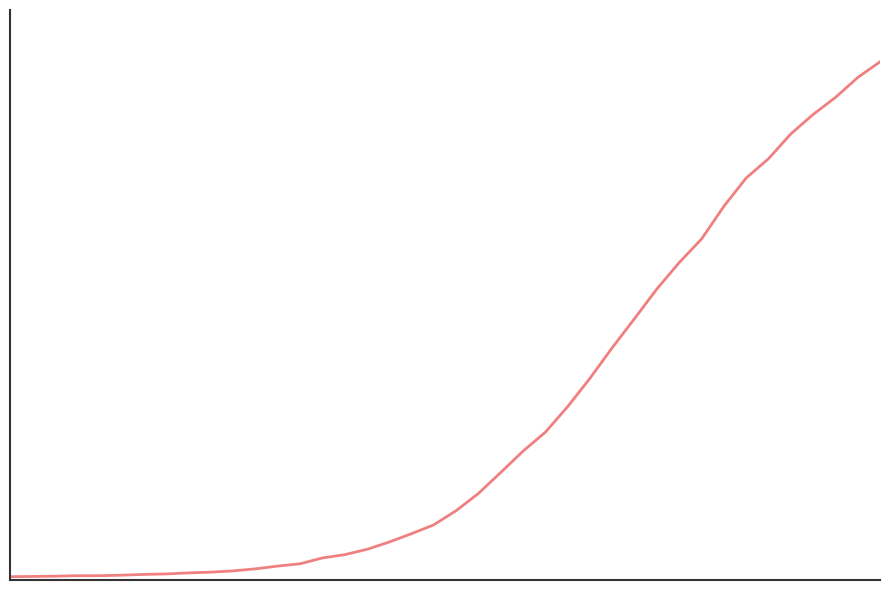

What is the value of the 12th point from the left?

44